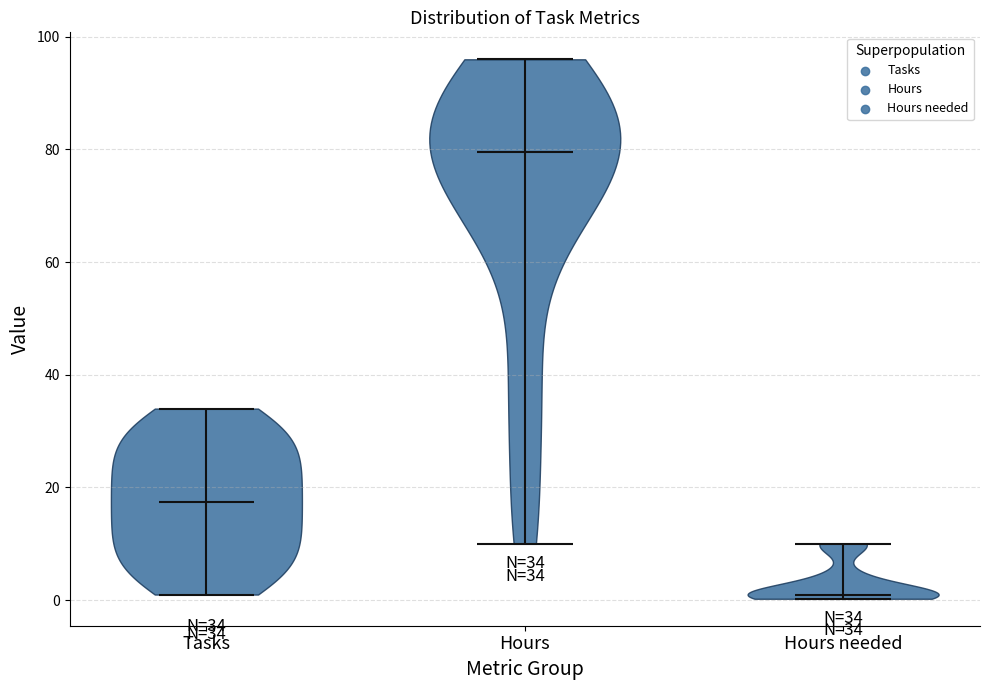

Which violin has the highest median line?

Hours